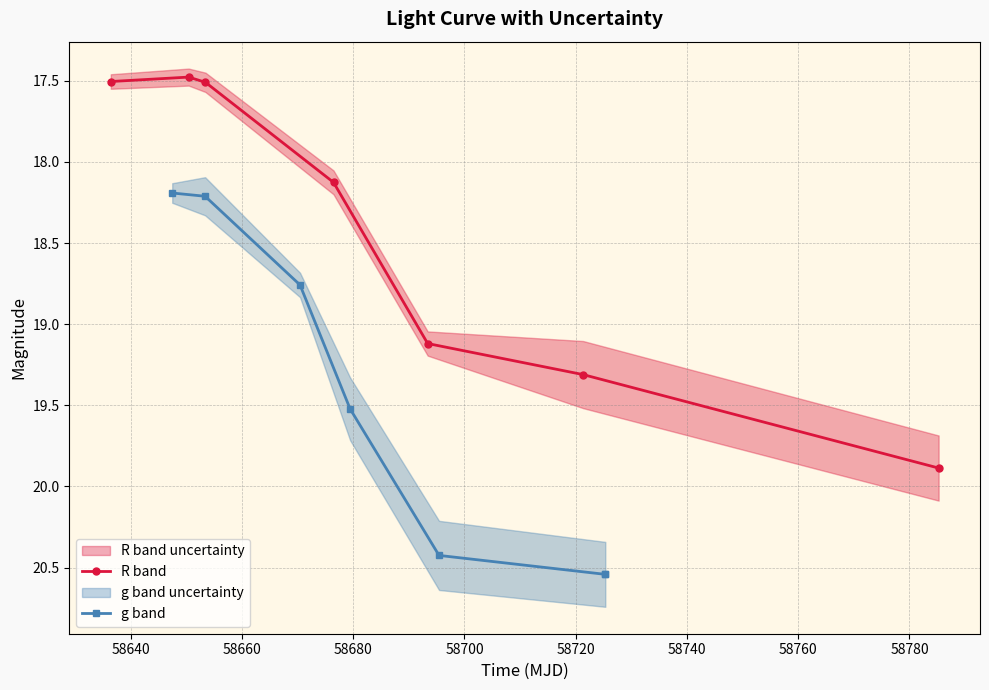

What are all the series names shown in the legend?

R band, g band